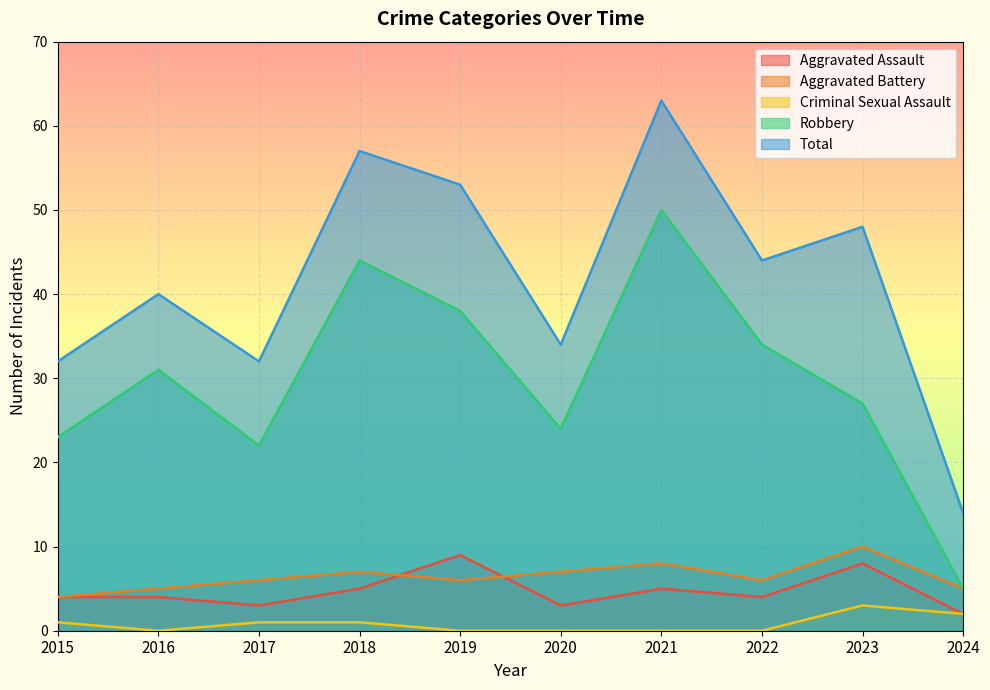

Where is Aggravated Battery nearest to the value 7?

2018